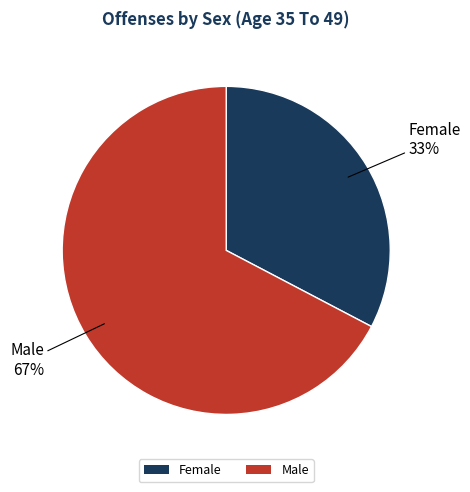

Rank the categories by value from lowest to highest.

Female, Male